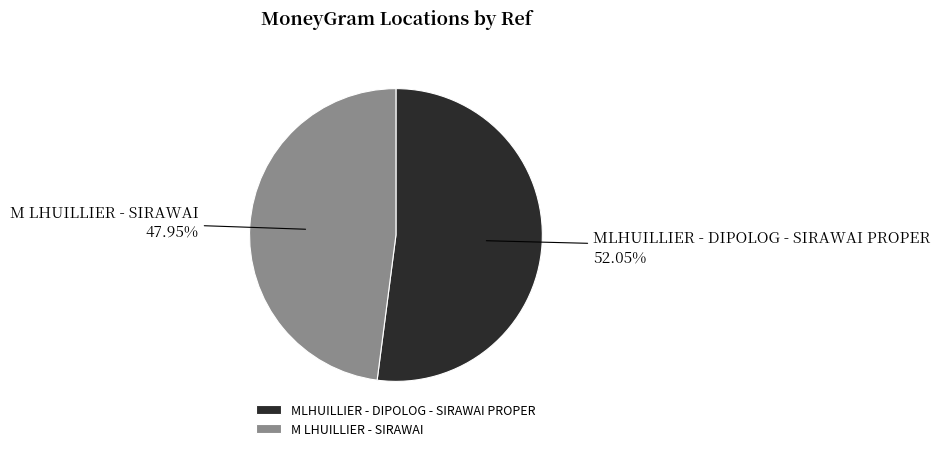

To the nearest percent, what is the difference between the largest and smallest slice percentages?

4%